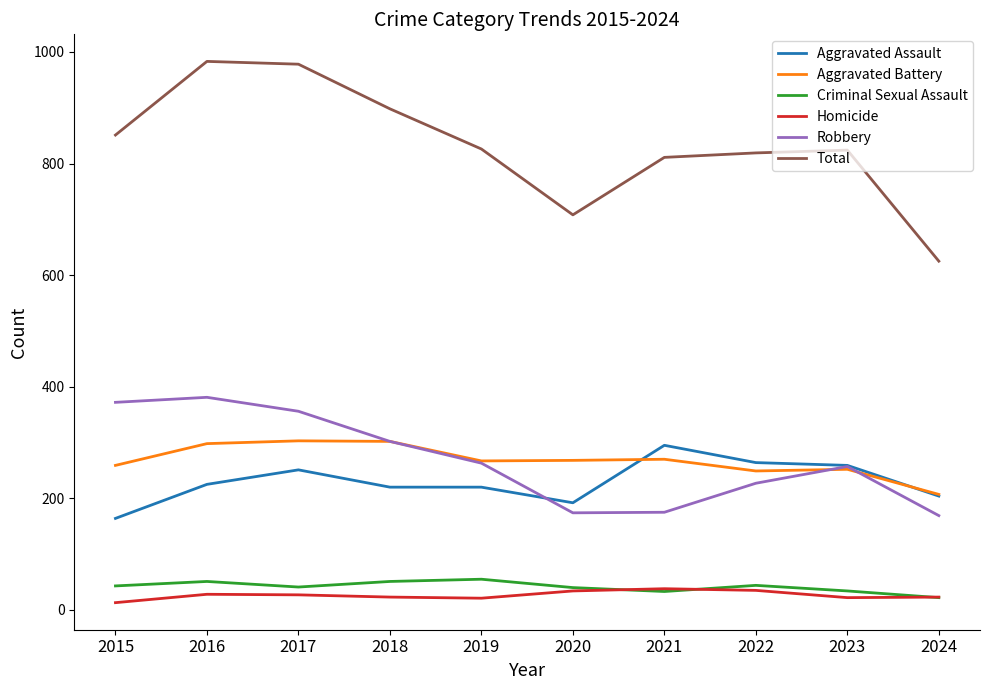

What is the maximum value for Homicide?

38